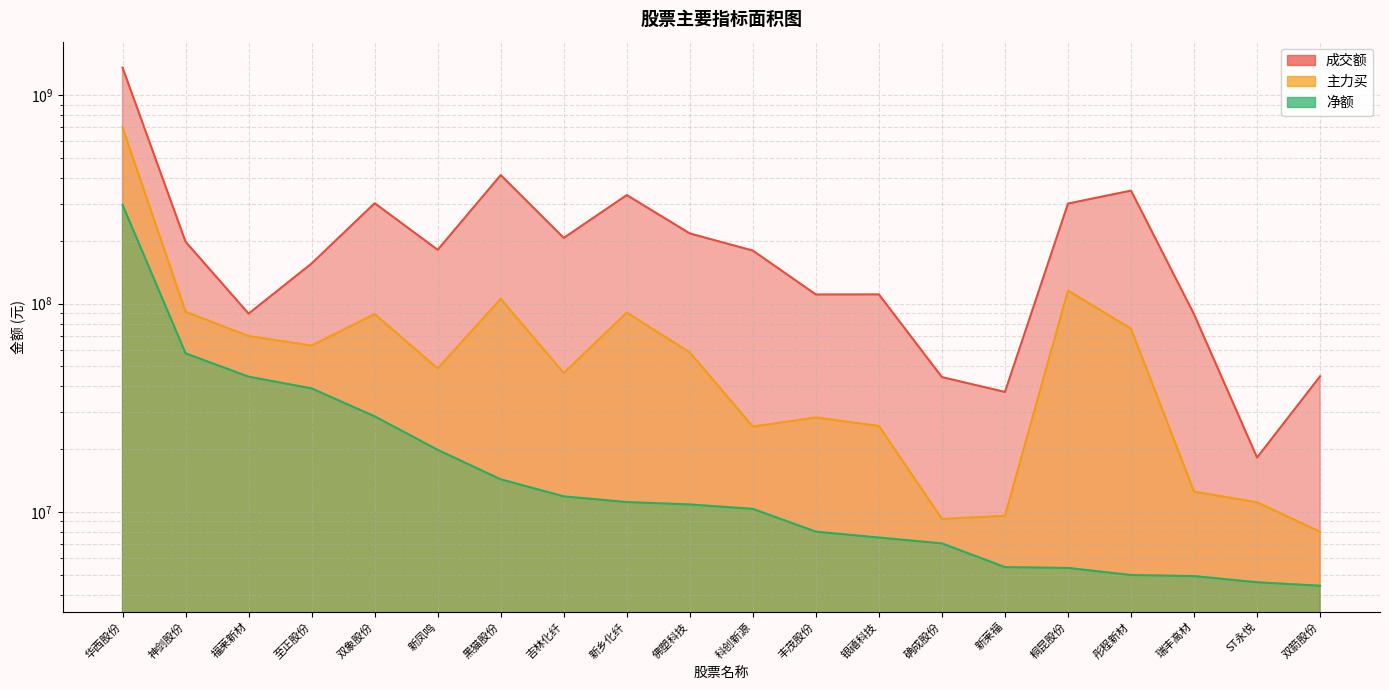

How many lines are shown in the chart?

3